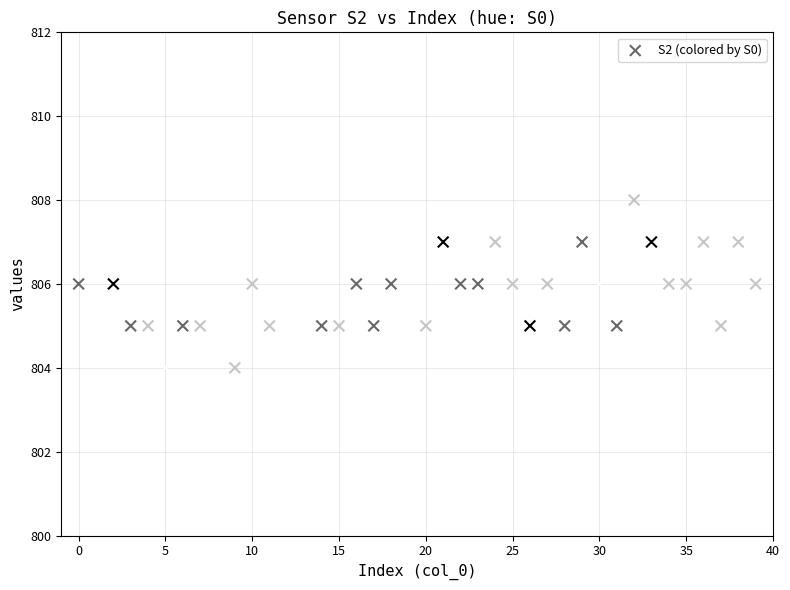

What is the range of Y values (max minus min)?

4